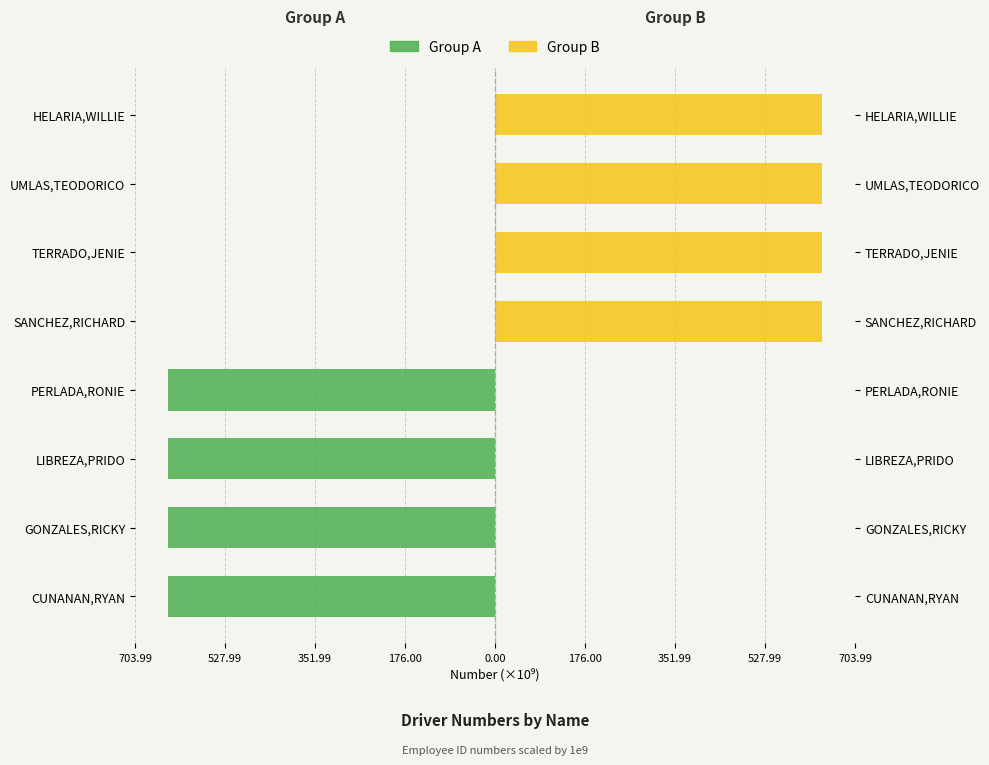

How many bars are there in total?

16